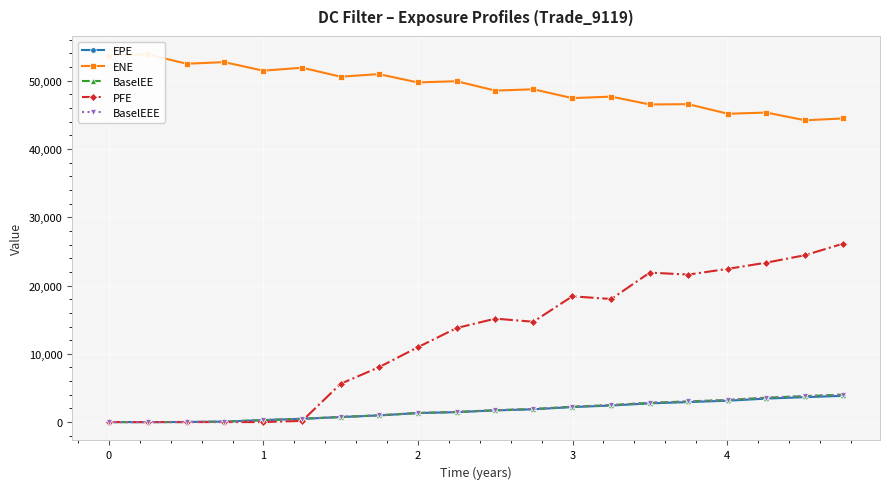

Rank the series by their maximum value, from lowest to highest.

EPE, BaselEE, BaselEEE, PFE, ENE